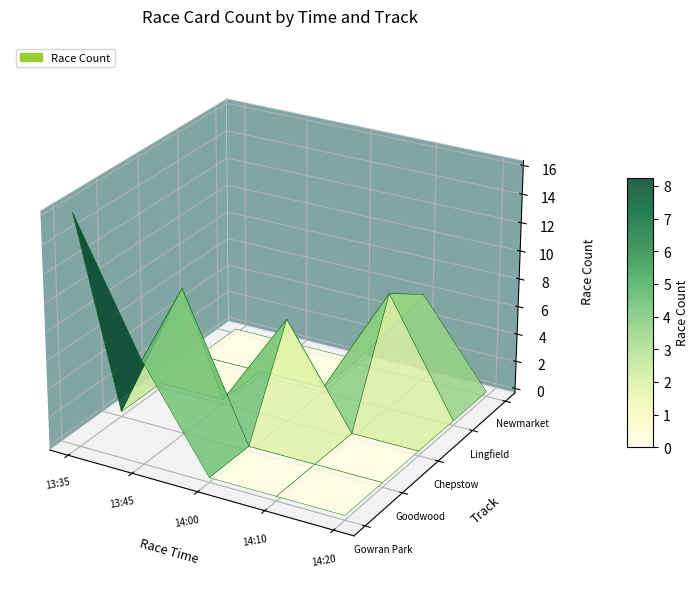

What is the greatest value displayed?

16